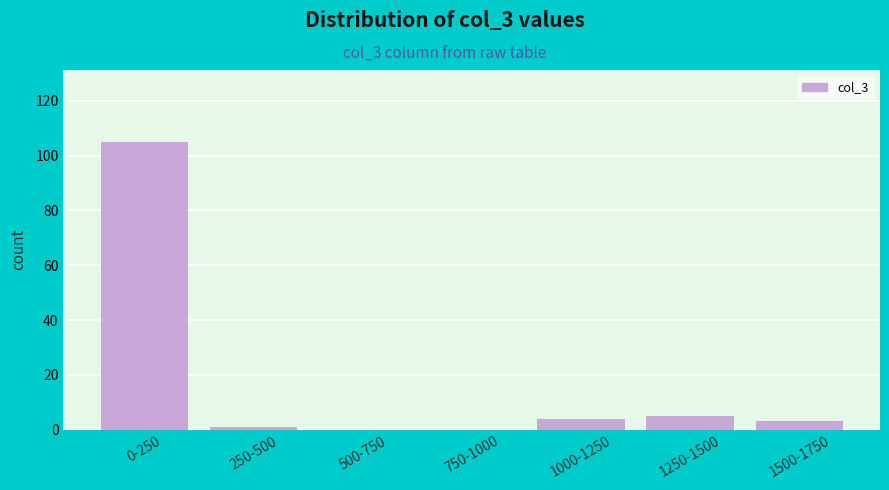

Reading left to right, list all the values displayed in this chart.

0-250=105	250-500=1	500-750=0	750-1000=0	1000-1250=4	1250-1500=5	1500-1750=3